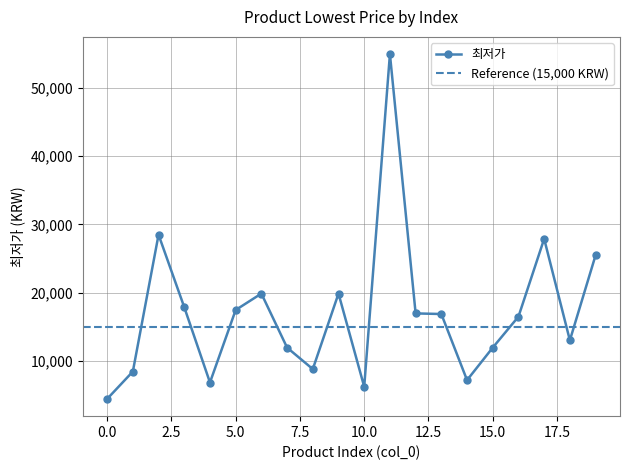

What is the smallest value displayed?

4500